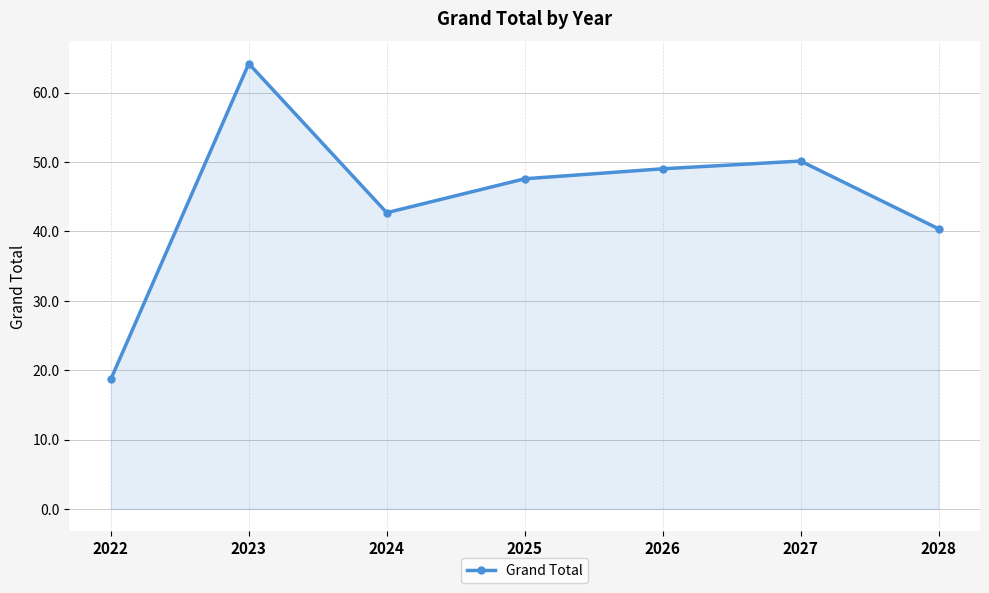

What is the sum of the values at 2022 and 2027?

68.8